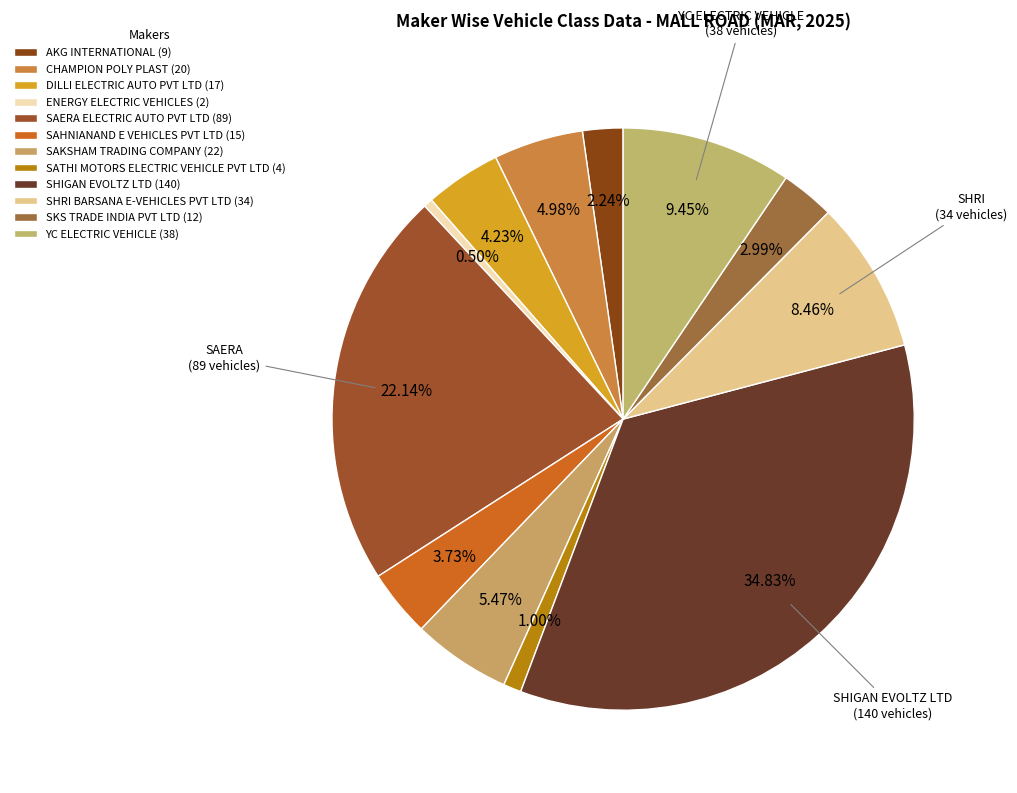

Does SAKSHAM TRADING COMPANY account for over 50% of the chart?

No